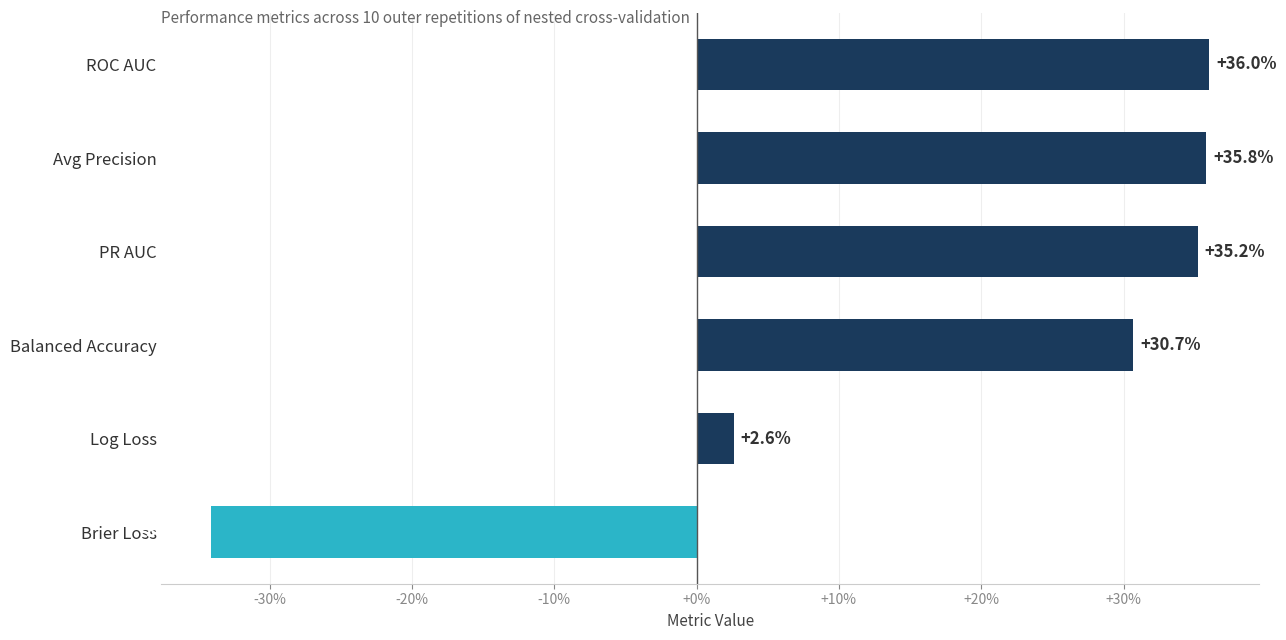

What is the difference between the maximum and minimum values?

70.1